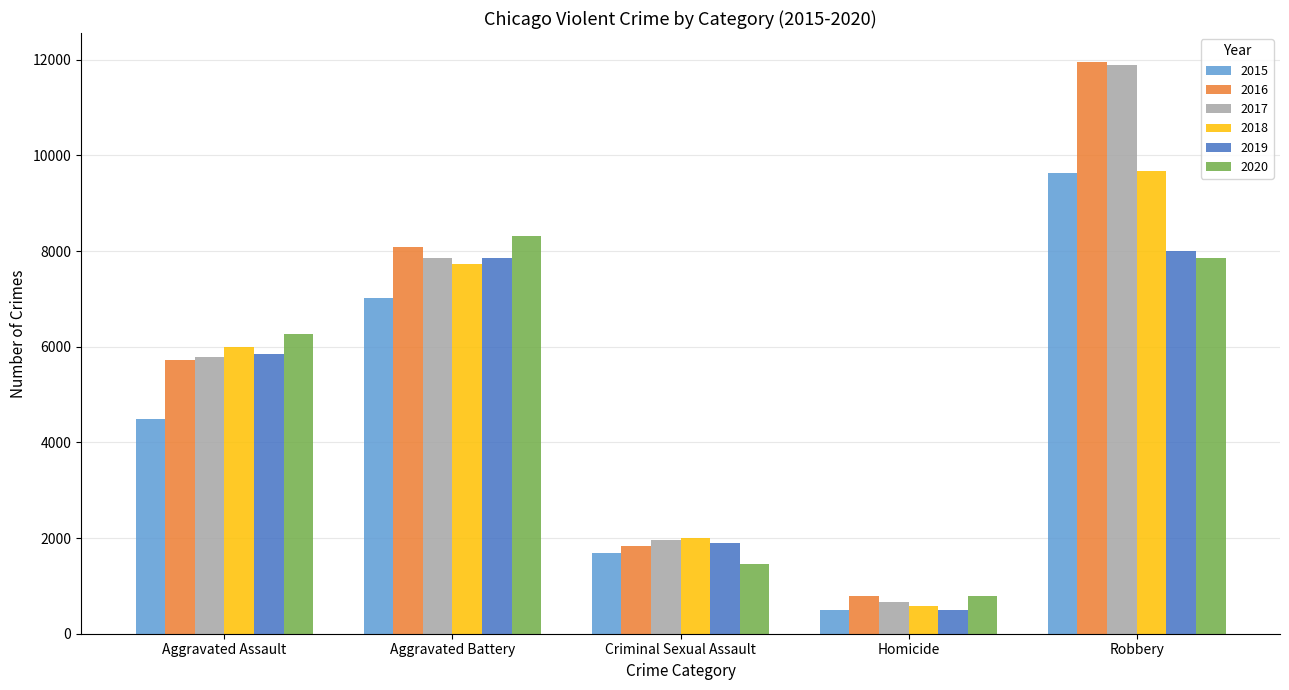

At which category is the sum across all series the highest?

Robbery